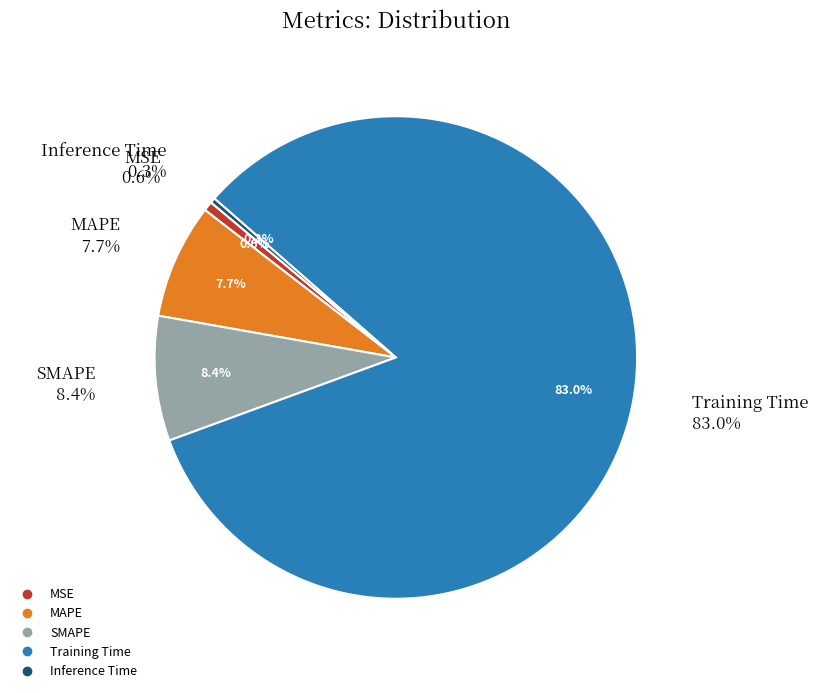

Do Inference Time and MSE together represent more than half of the pie?

No